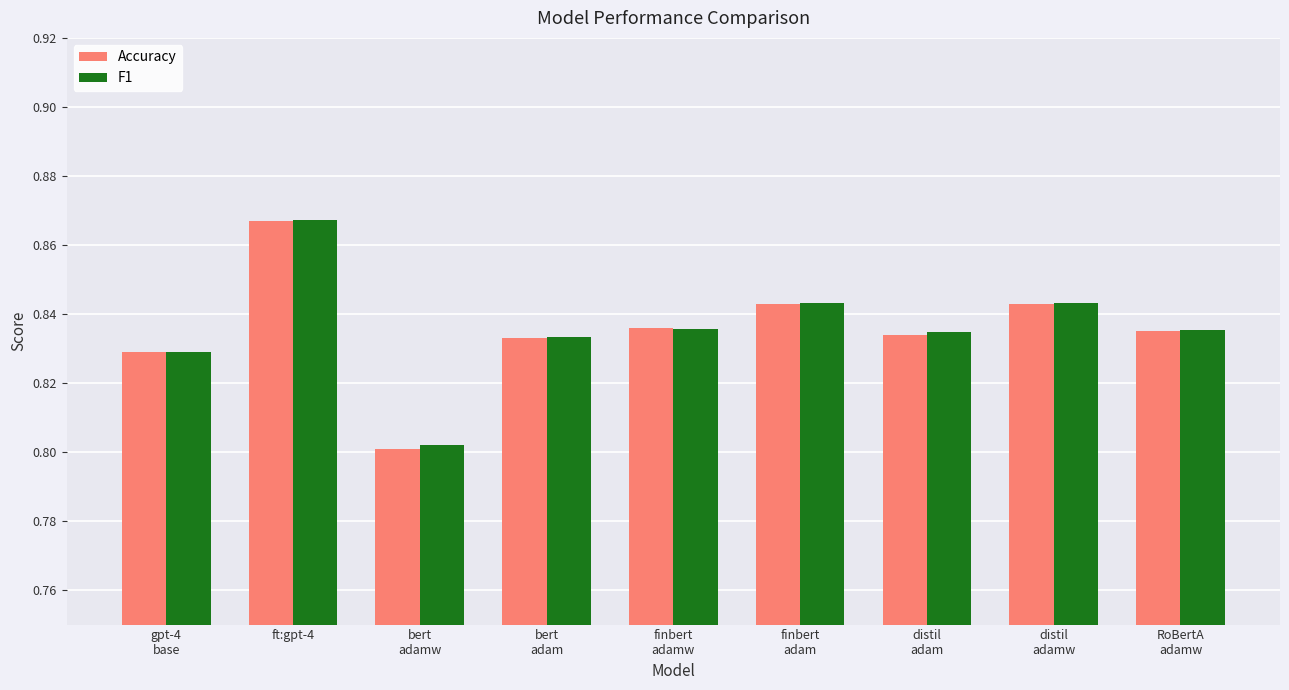

Which series has the largest range (max minus min)?

Accuracy